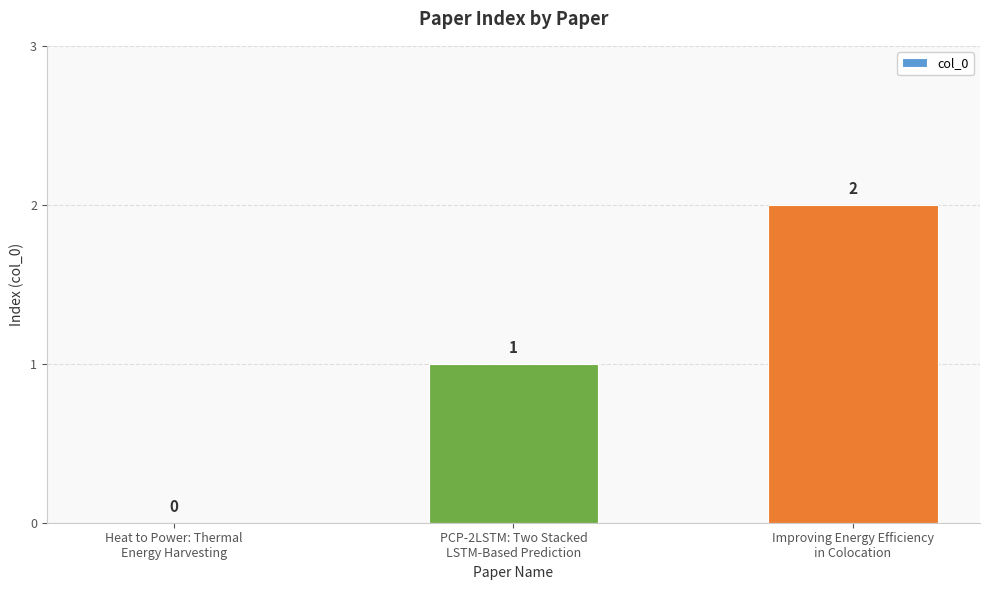

Which has a higher value, PCP-2LSTM: Two Stacked
LSTM-Based Prediction or Heat to Power: Thermal
Energy Harvesting?

PCP-2LSTM: Two Stacked
LSTM-Based Prediction